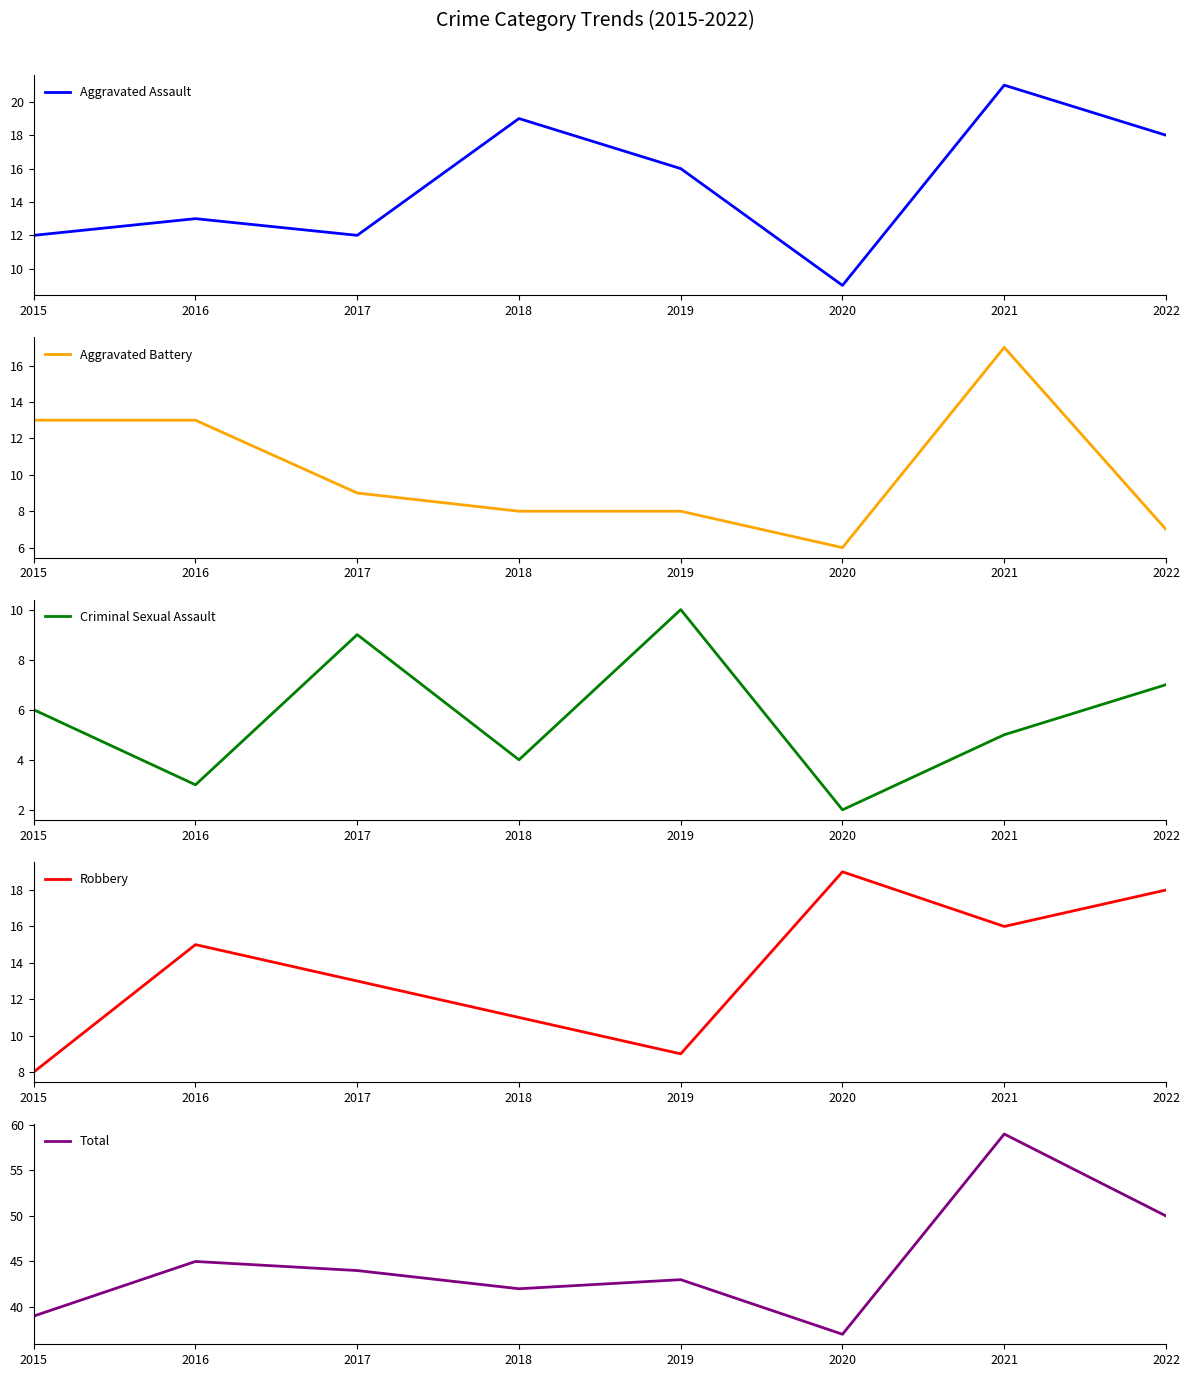

Is the value of Criminal Sexual Assault at 2015 greater than the value of Robbery at 2020?

No